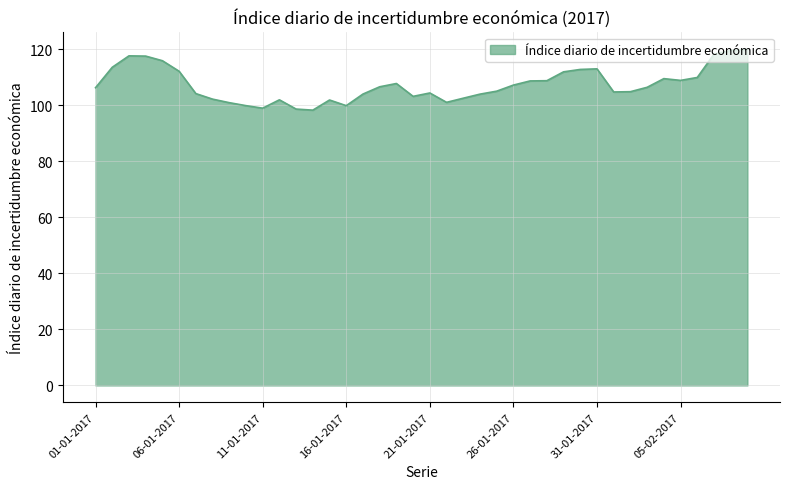

What is the greatest value displayed?

120.0